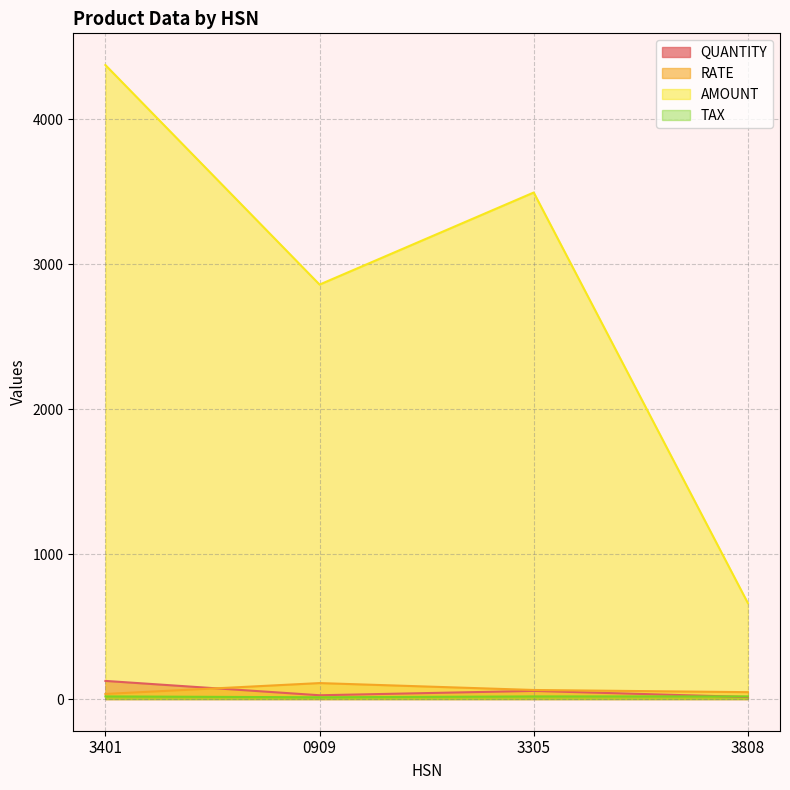

At which category does RATE reach its first local peak?

0909